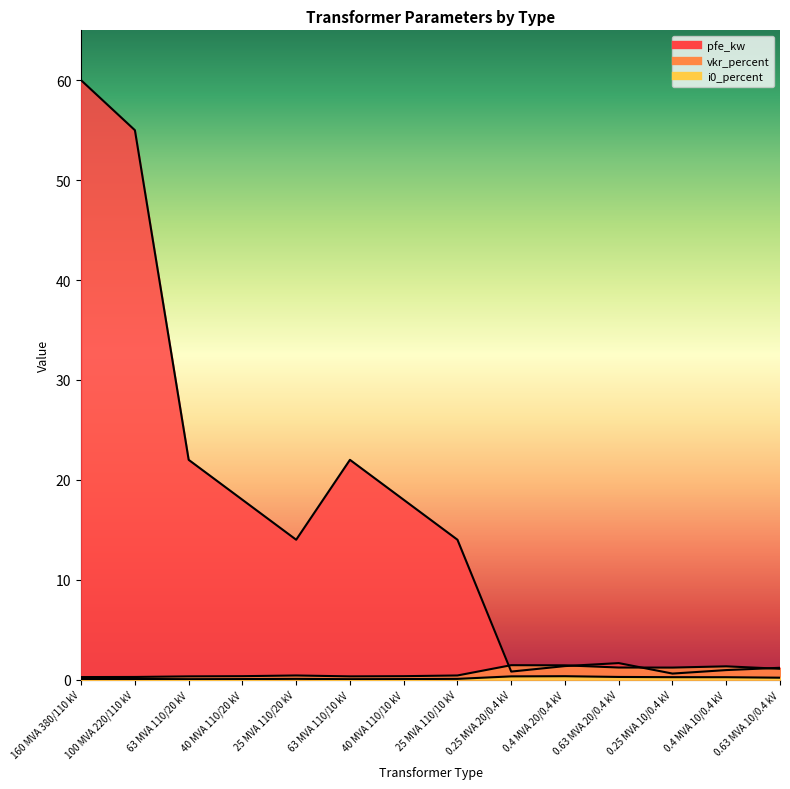

Where is the first local maximum for pfe_kw?

63 MVA 110/10 kV